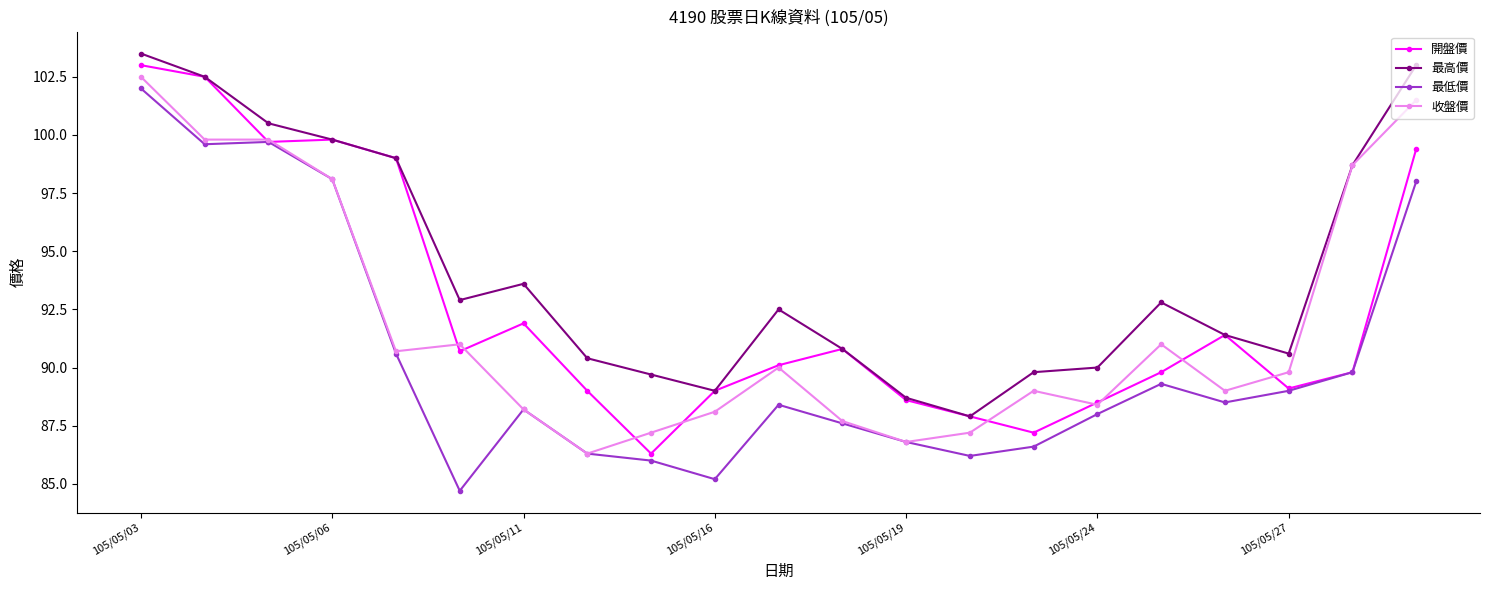

List the series in order of their overall mean, lowest first.

最低價, 收盤價, 開盤價, 最高價